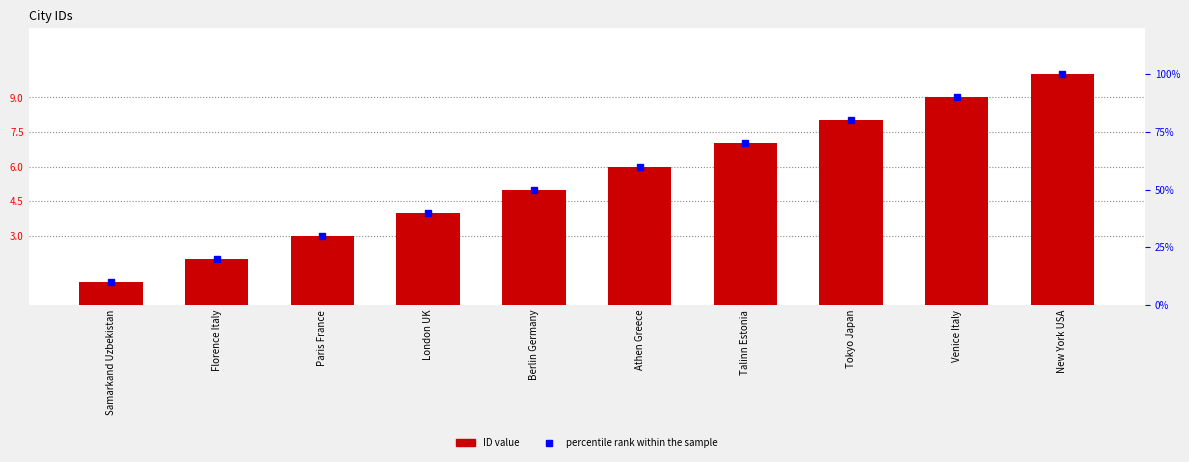

How many values exceed 6?

4